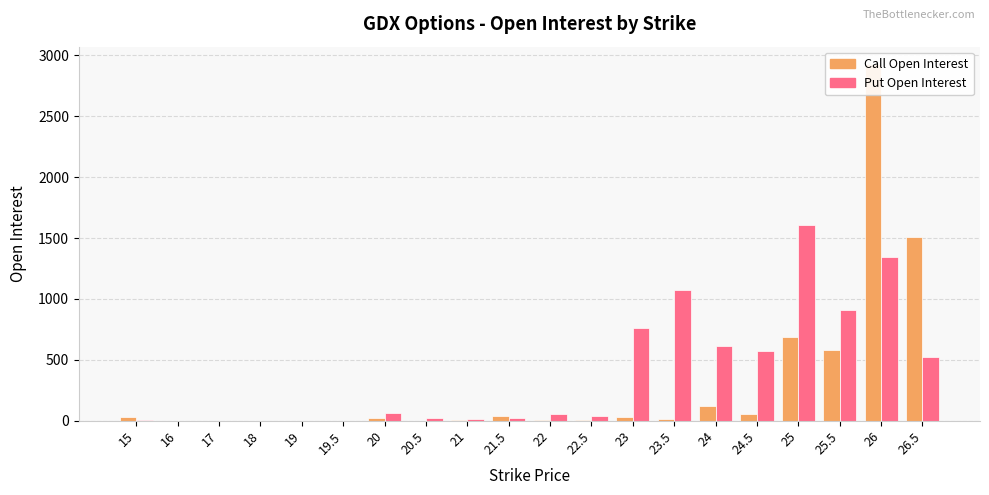

What is the total value across all series at 20.5?

19